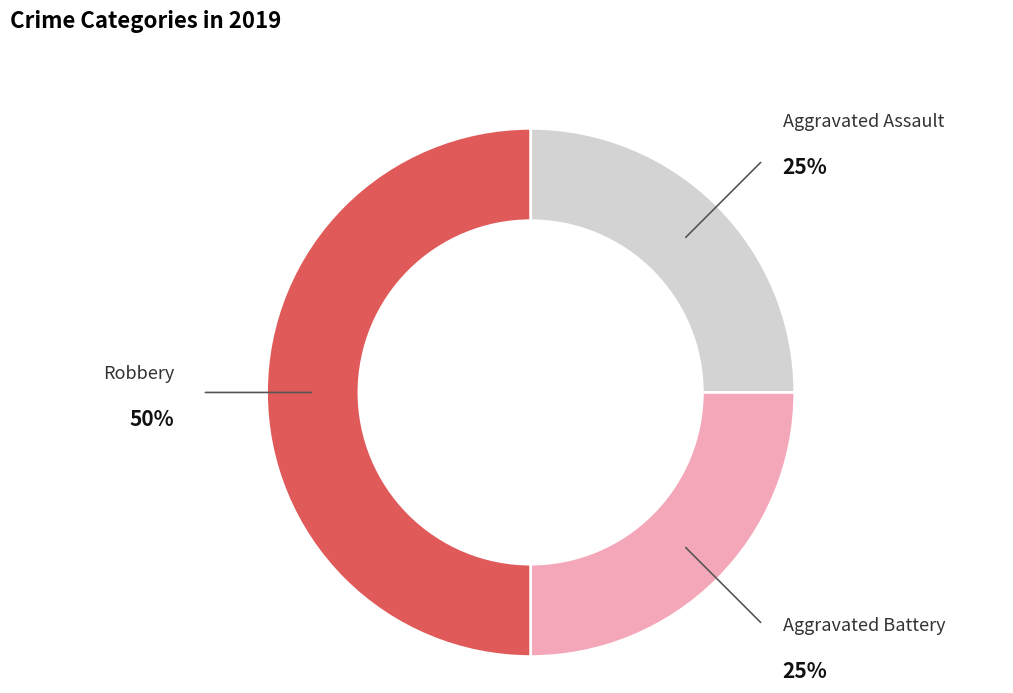

To the nearest percent, what is the difference between the largest and smallest slice percentages?

25%